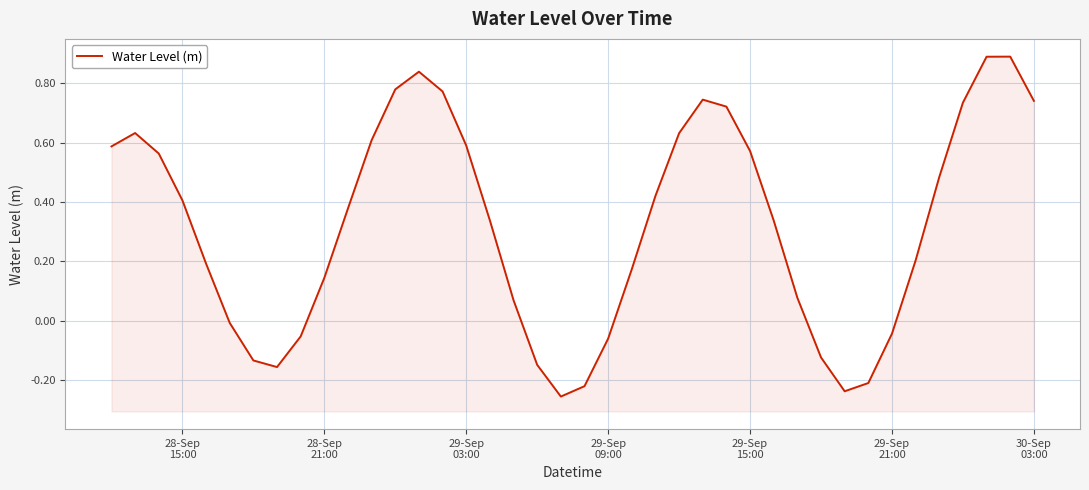

True or false: the data has more than 0 interior local peaks.

True